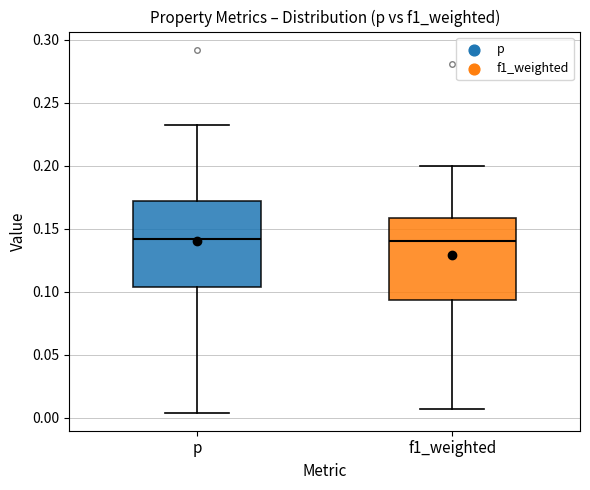

Where does the upper whisker of the box for f1_weighted end on the y-axis? The values are not printed on the chart, so give them approximately, as read against the axis.

0.200